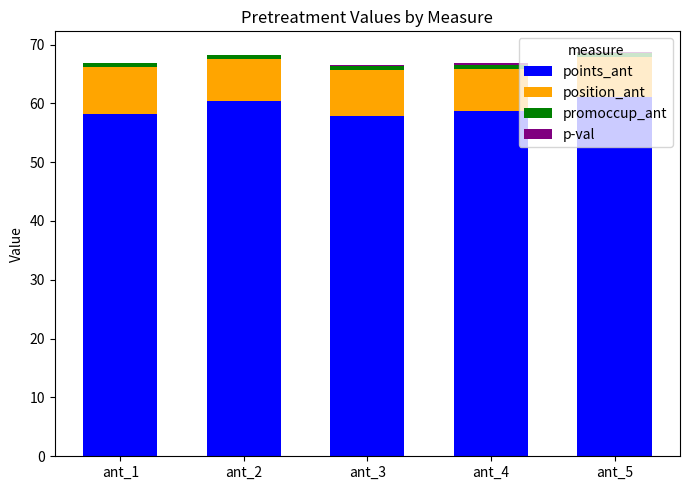

The points_ant series shows 107.4 at ant_2. True or false?

False